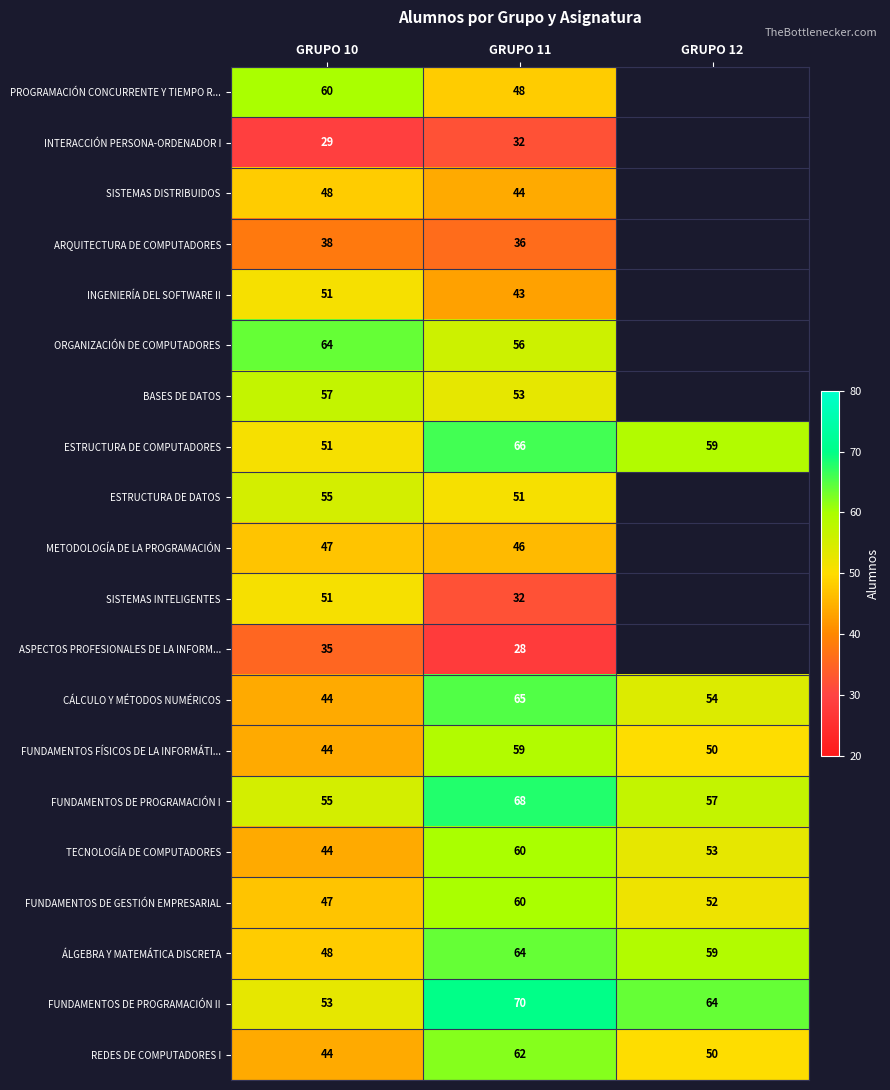

What value does the FUNDAMENTOS DE PROGRAMACIÓN I series have at GRUPO 11?

68